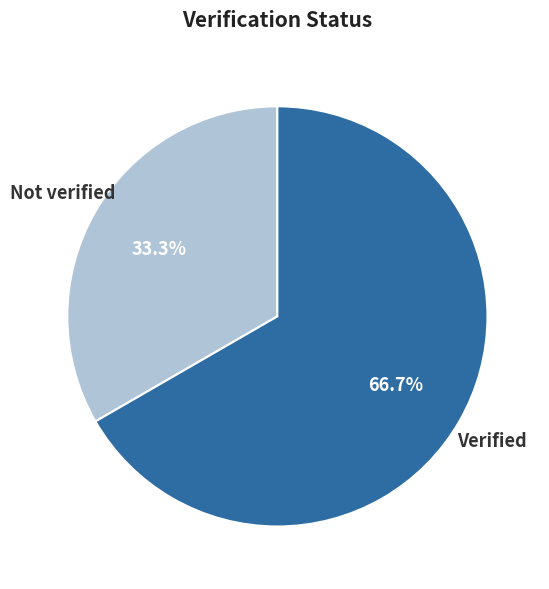

To the nearest percent, what portion does Verified represent?

67%